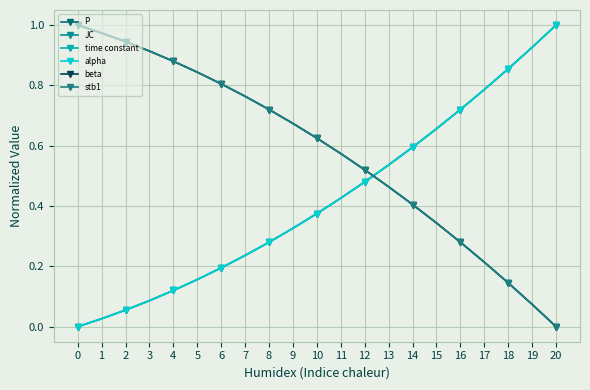

What is the difference between the maximum and minimum values in the P series?

1.0